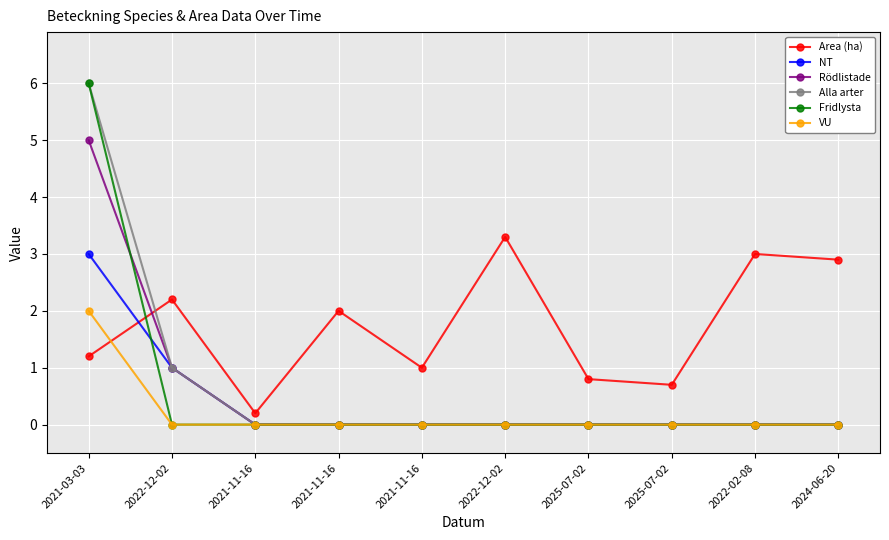

Is it true that Alla arter equals 1.0 at 2022-12-02?

True